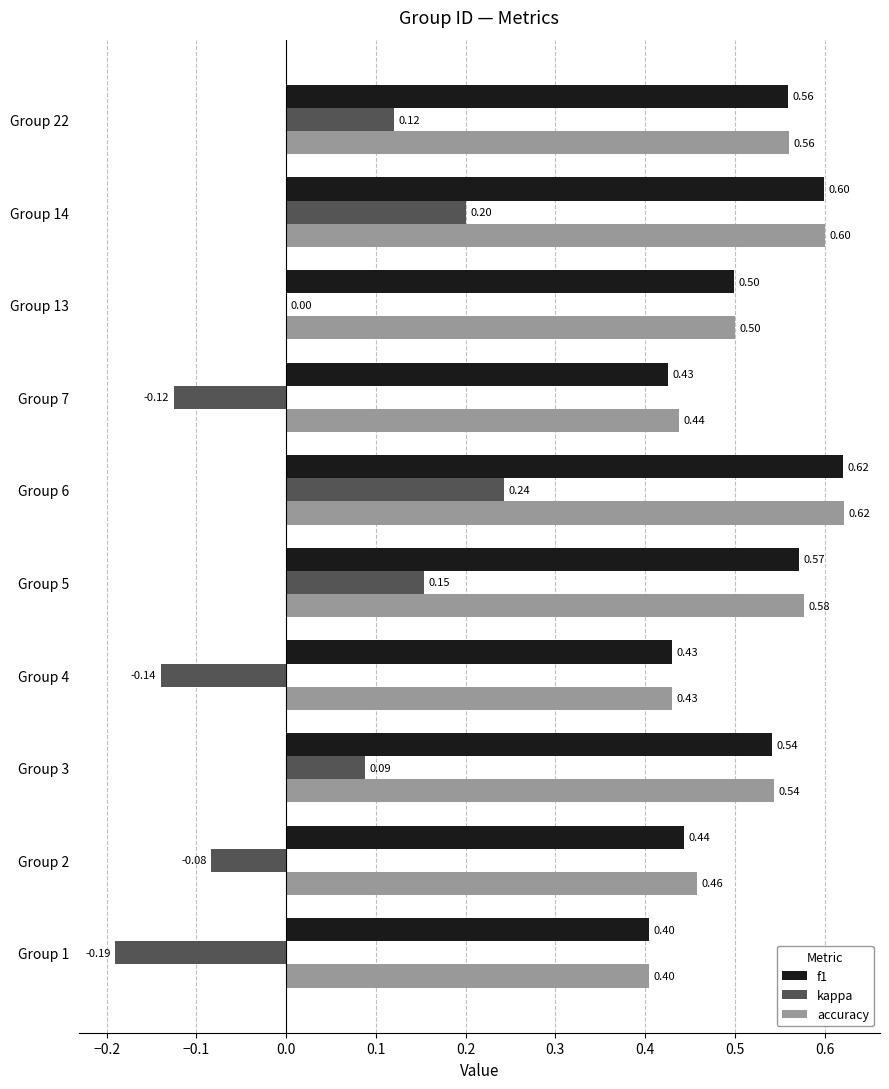

What is the sum of the kappa values at Group 5 and Group 22?

0.3